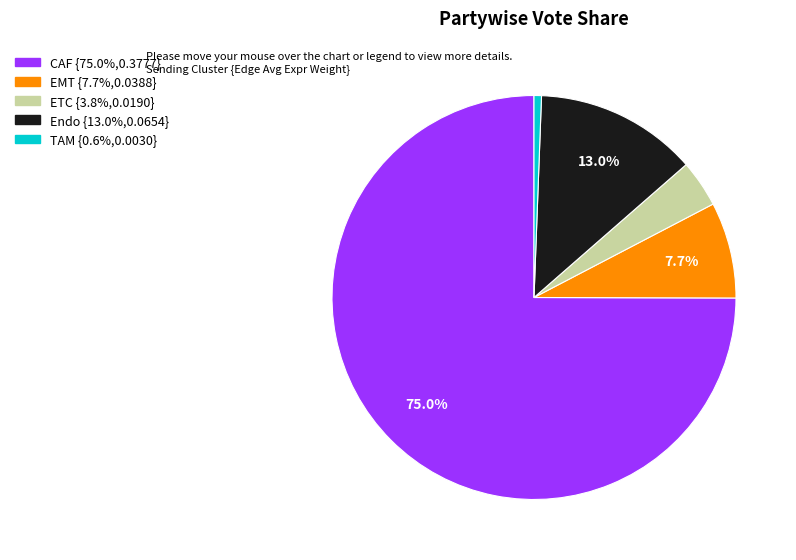

Do EMT and Endo together represent more than half of the pie?

No